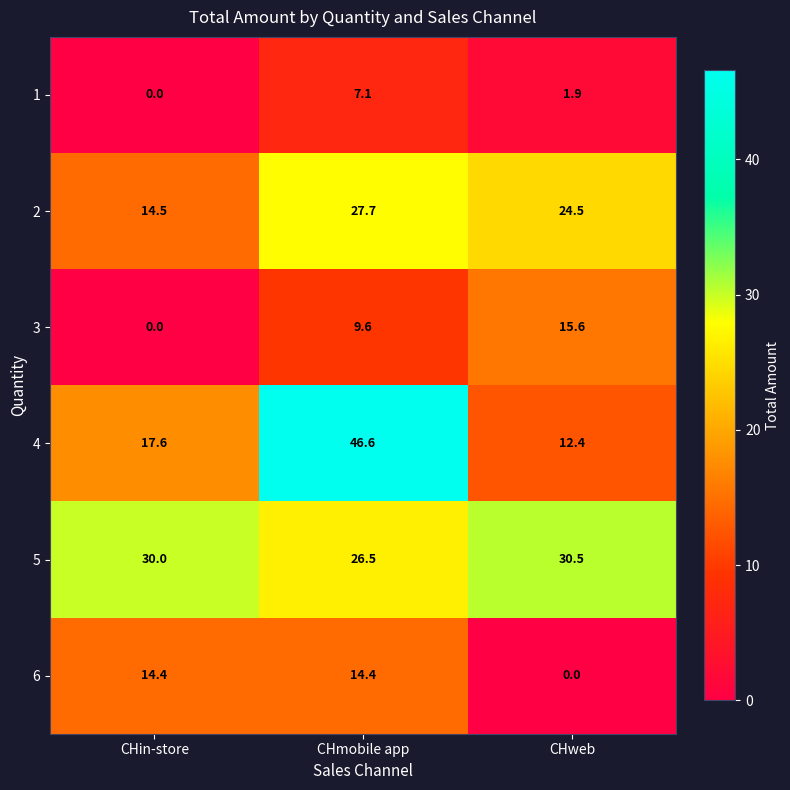

Which series has the largest range (max minus min)?

4